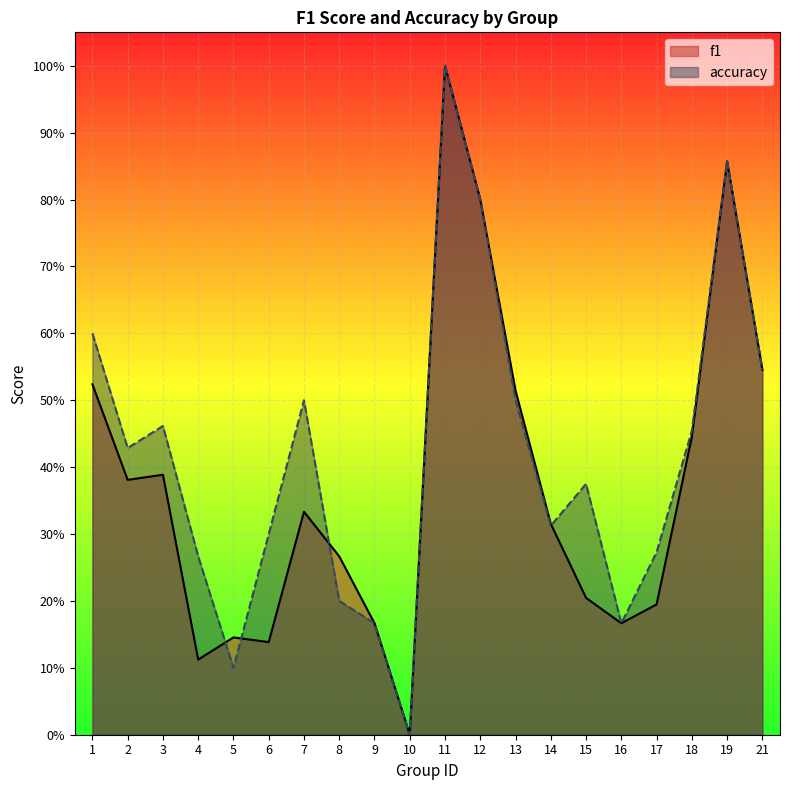

True or false: accuracy and f1 cross at least once.

True